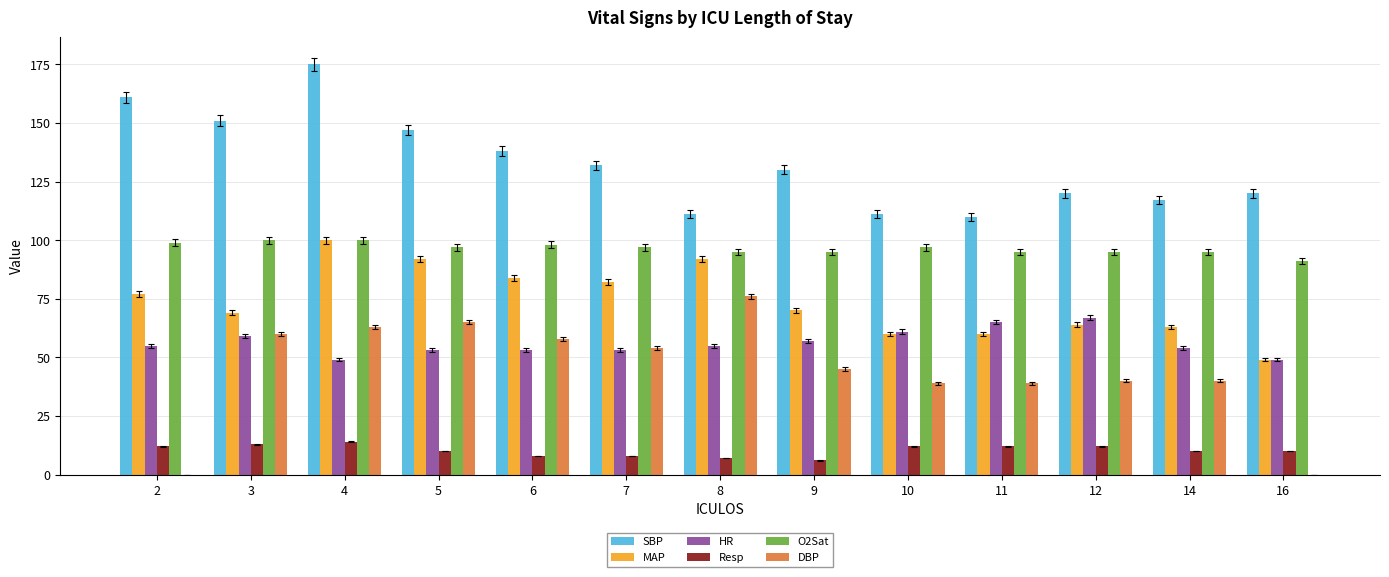

At which category is the sum across all series the highest?

4